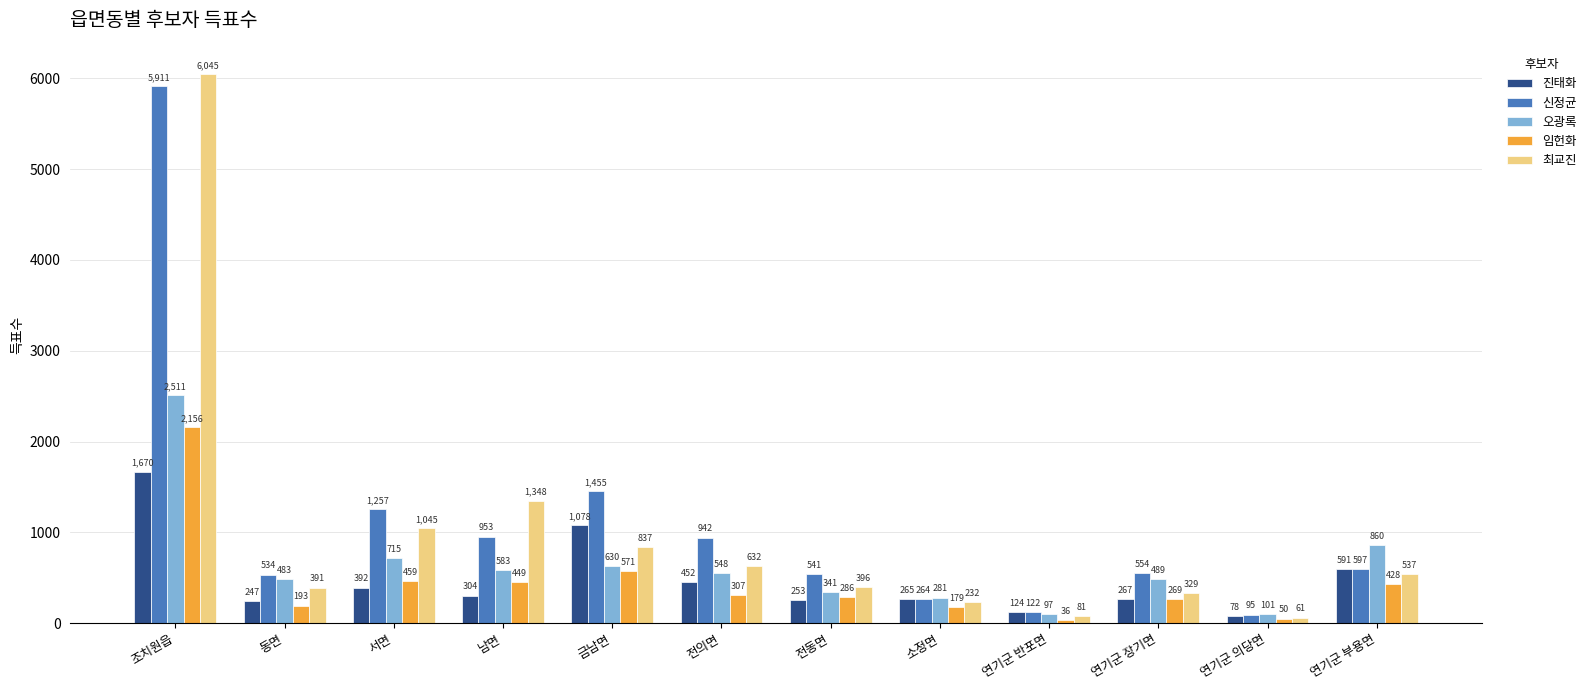

At 전동면, list the series in order from largest to smallest.

신정균, 최교진, 오광록, 임헌화, 진태화